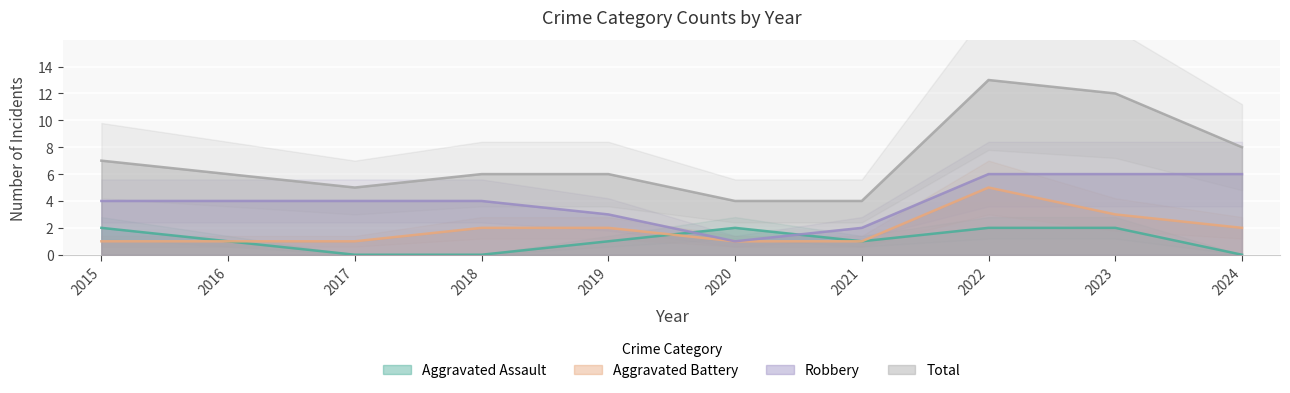

The Aggravated Assault series shows 0 at 2018. True or false?

True